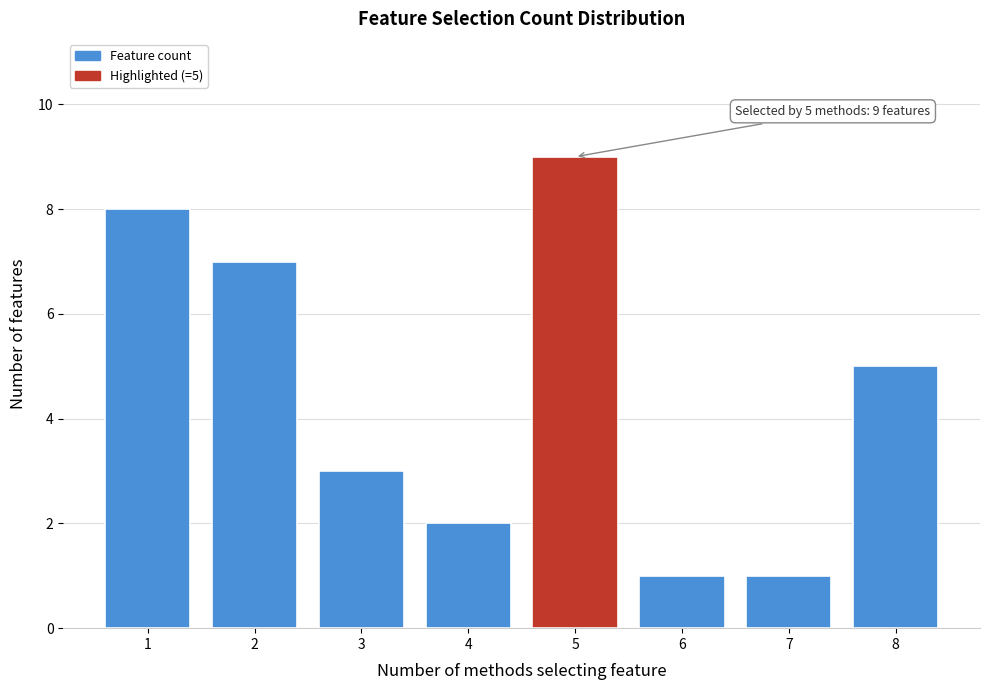

Which range on the x-axis has the tallest bar?

4.5 to 5.5